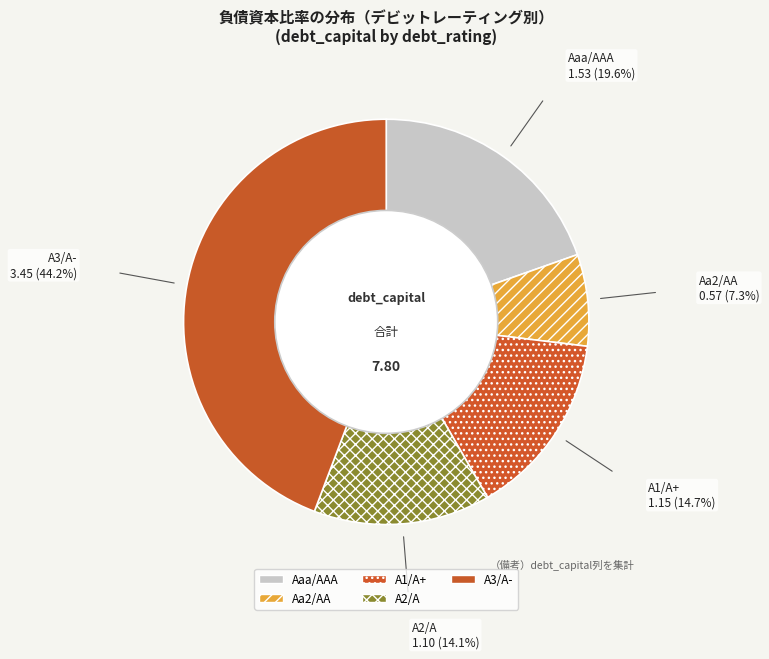

How many segments does this pie chart have?

5